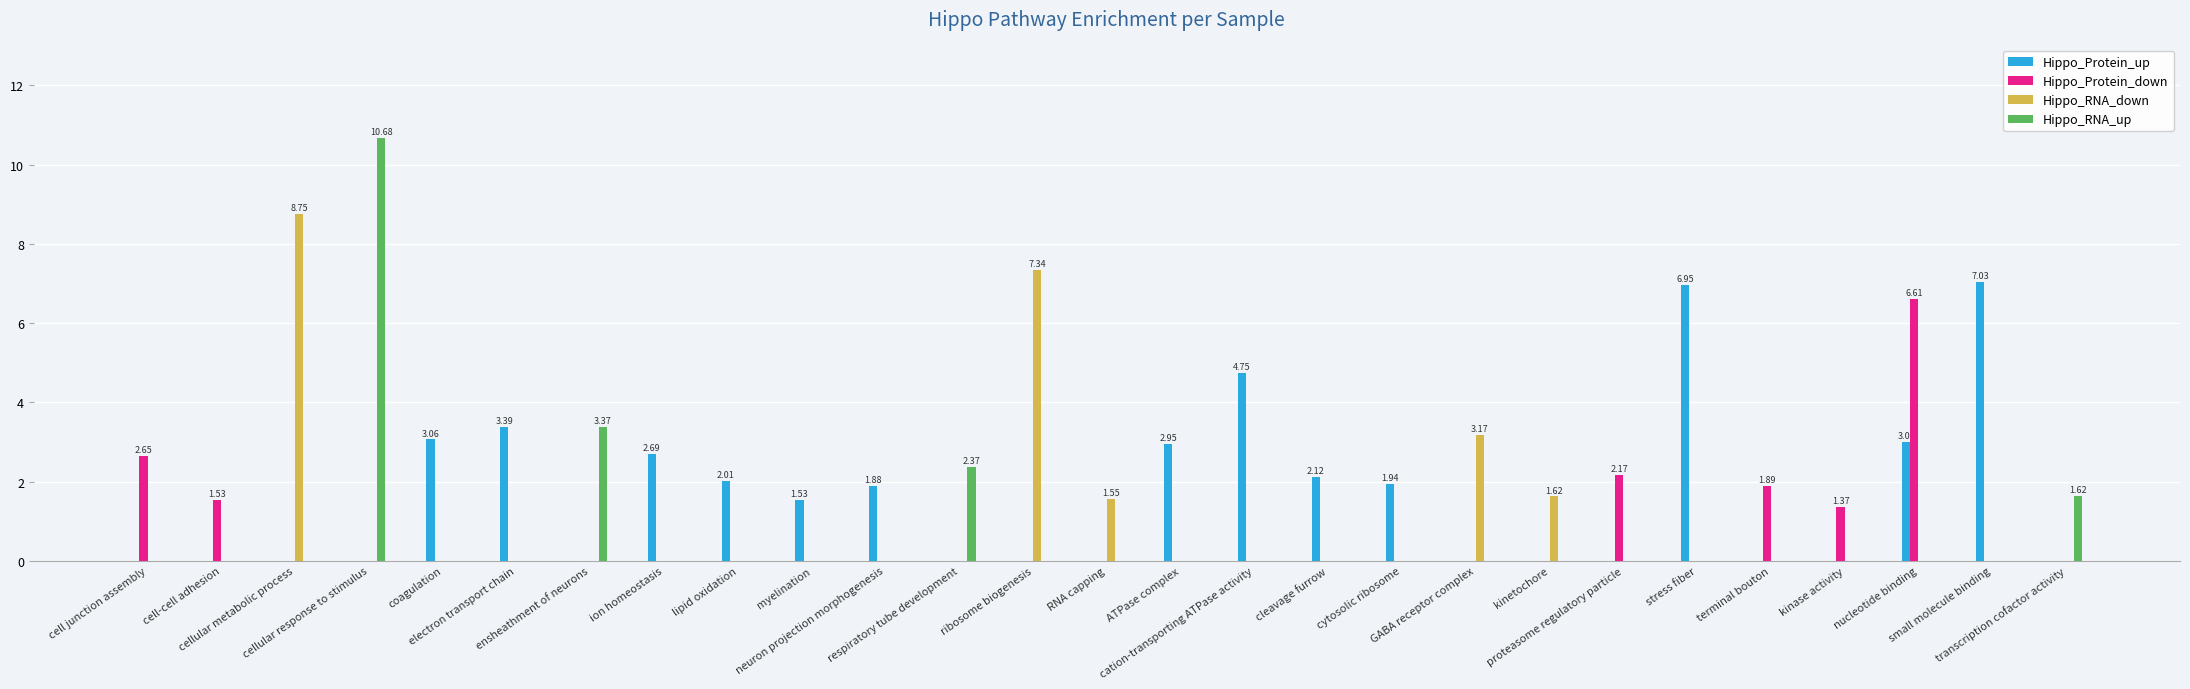

Count the number of categories in the chart.

27